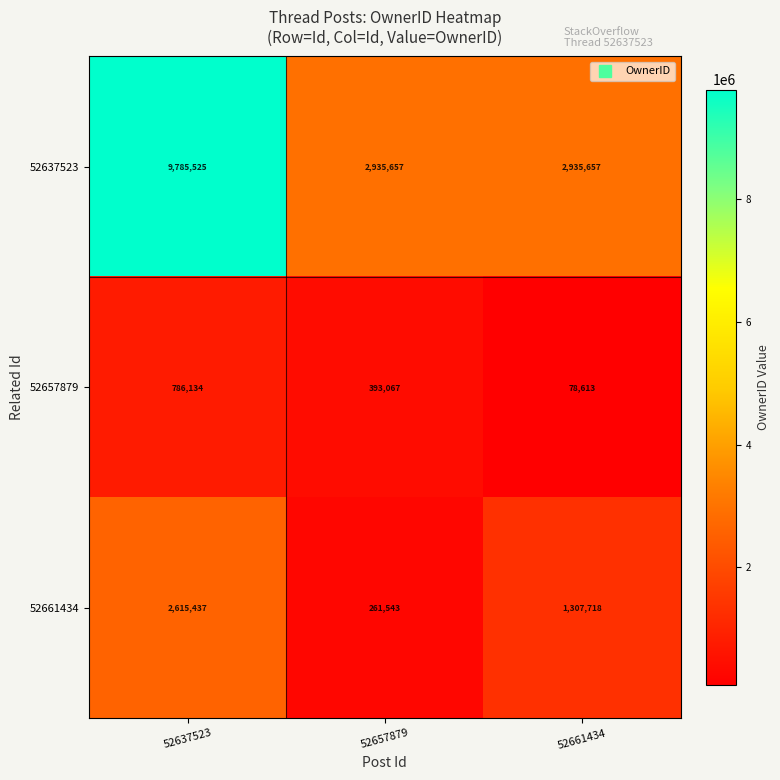

What is the sum of the 52661434 values at 52657879 and 52637523?

2876980